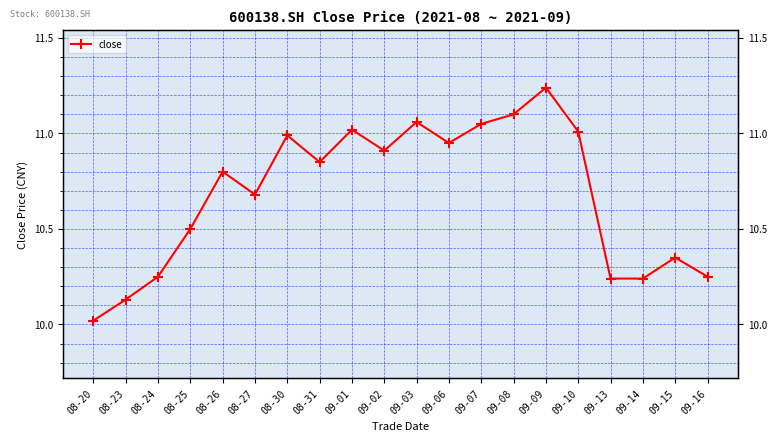

Reading left to right, extract all data points from this chart.

08-20=10.0	08-23=10.1	08-24=10.2	08-25=10.5	08-26=10.8	08-27=10.7	08-30=11.0	08-31=10.8	09-01=11.0	09-02=10.9	09-03=11.1	09-06=10.9	09-07=11.1	09-08=11.1	09-09=11.2	09-10=11.0	09-13=10.2	09-14=10.2	09-15=10.3	09-16=10.2